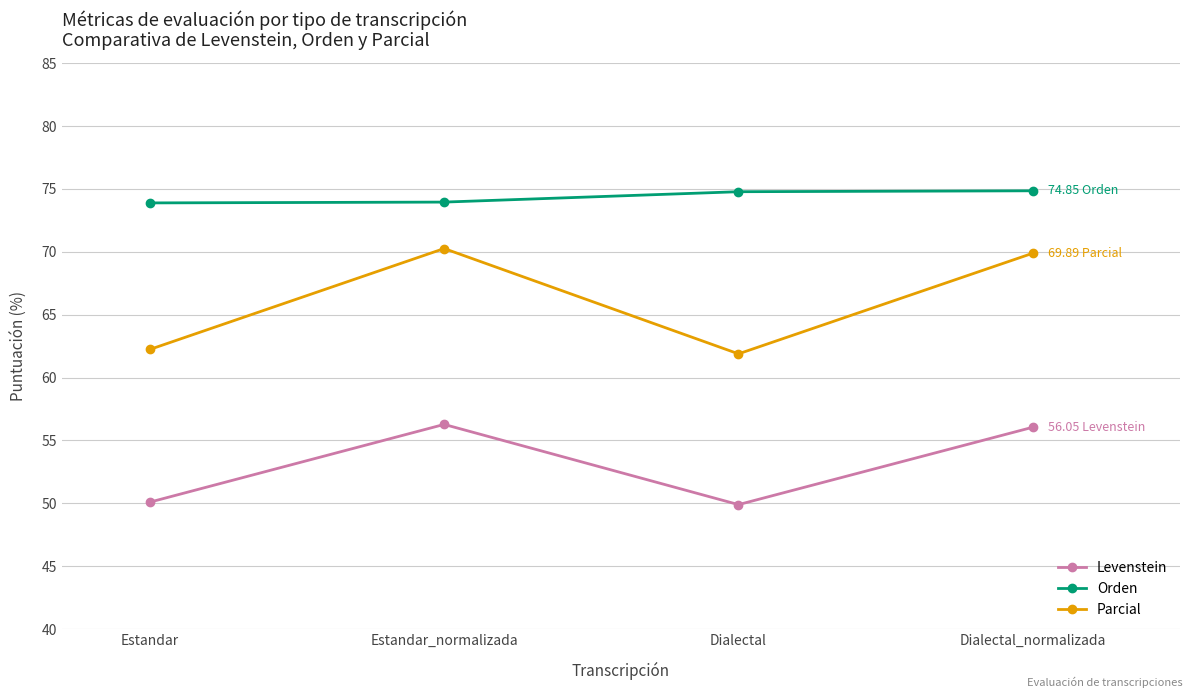

What are all the series names shown in the legend?

Levenstein, Orden, Parcial